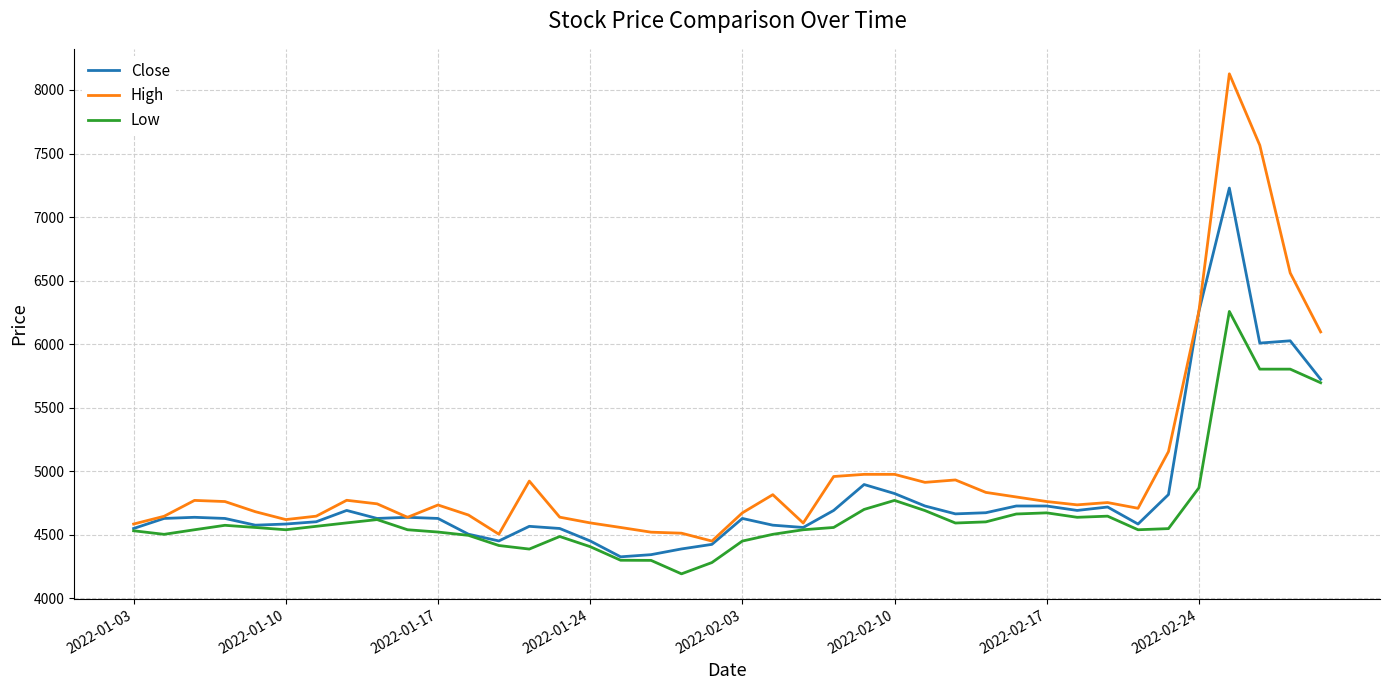

List the series in order of their peak value, highest first.

High, Close, Low